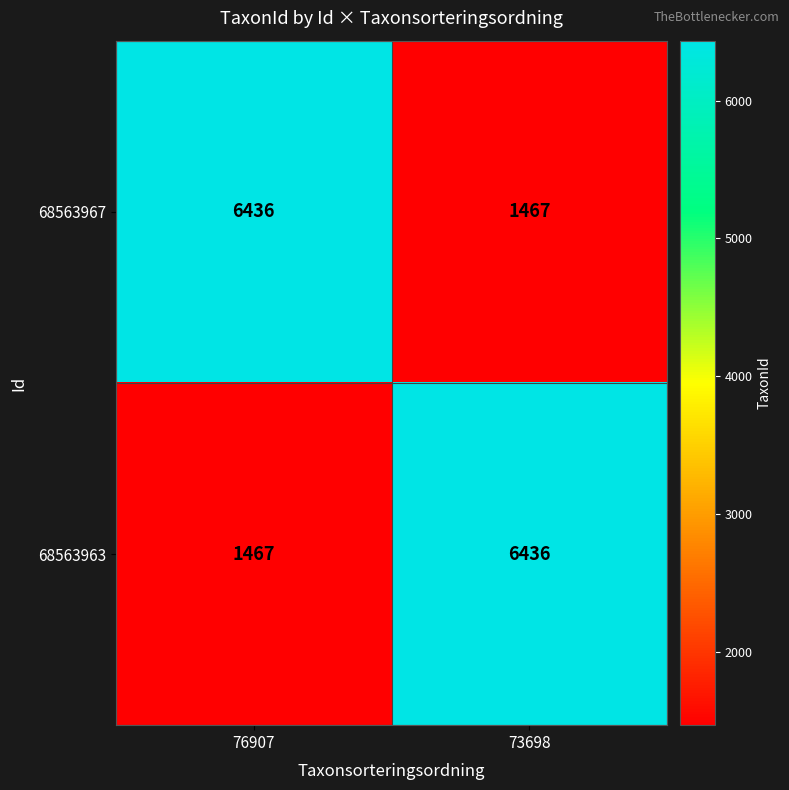

At which label is 68563967 closest to 3951?

73698